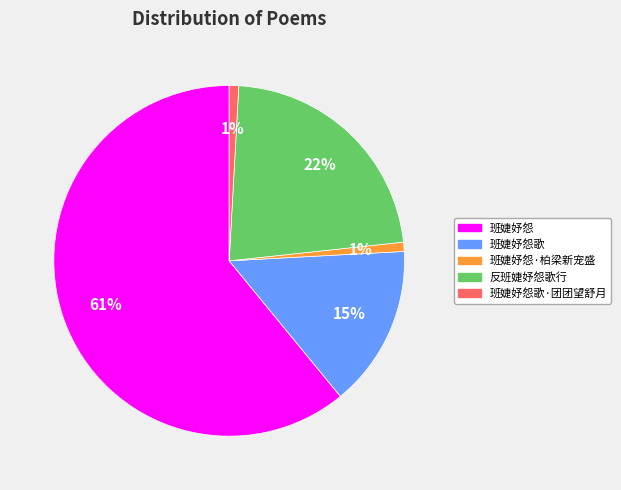

Is there a majority slice in this chart?

Yes